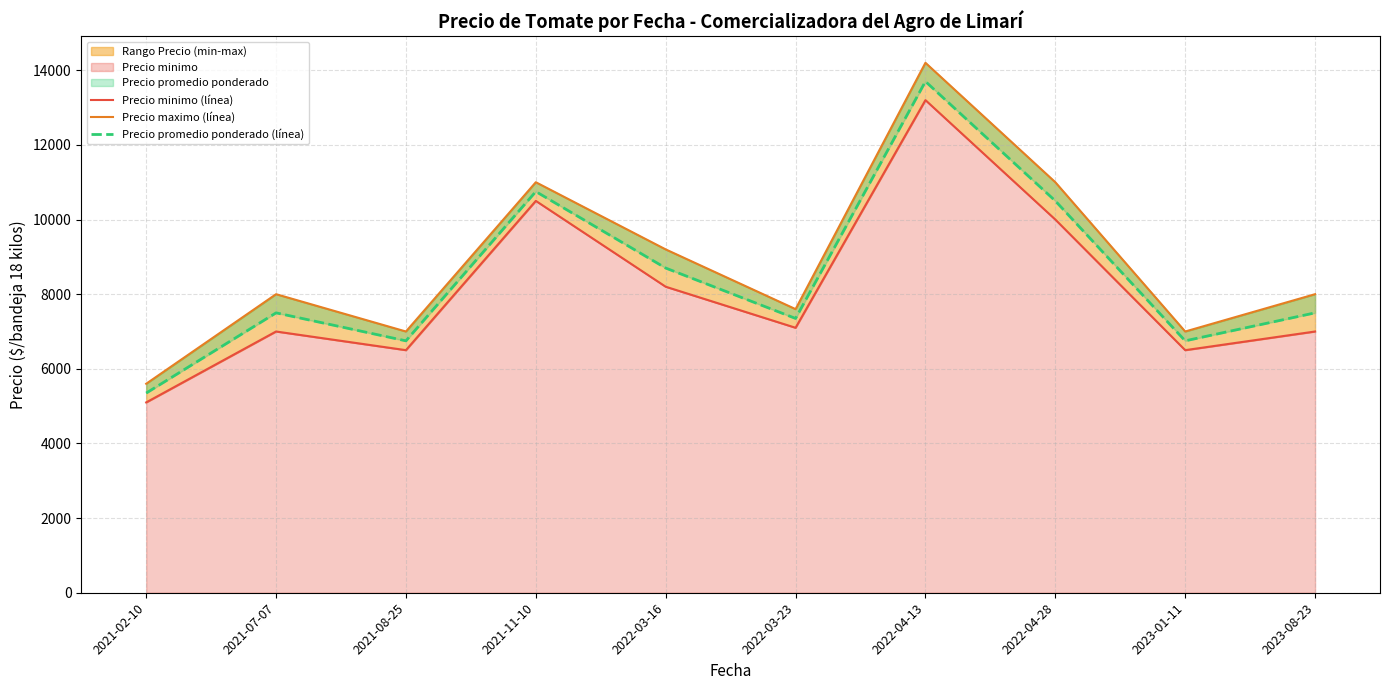

Which series has the largest total across all categories?

Precio maximo (línea)